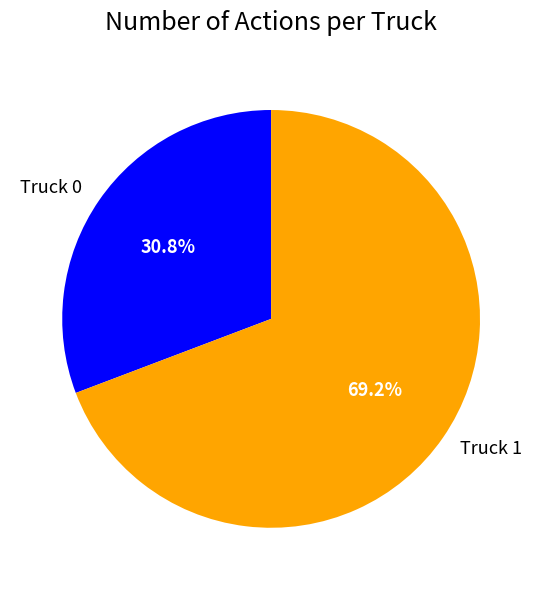

Is Truck 1 the majority of the pie?

Yes